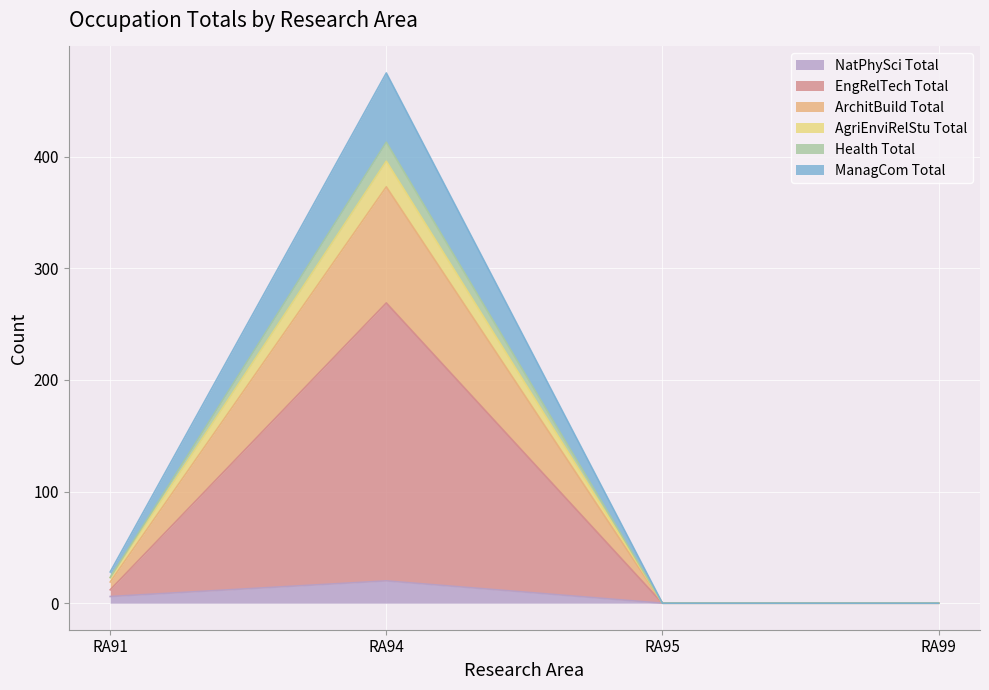

Which category has the lowest value in the Health Total series?

RA95